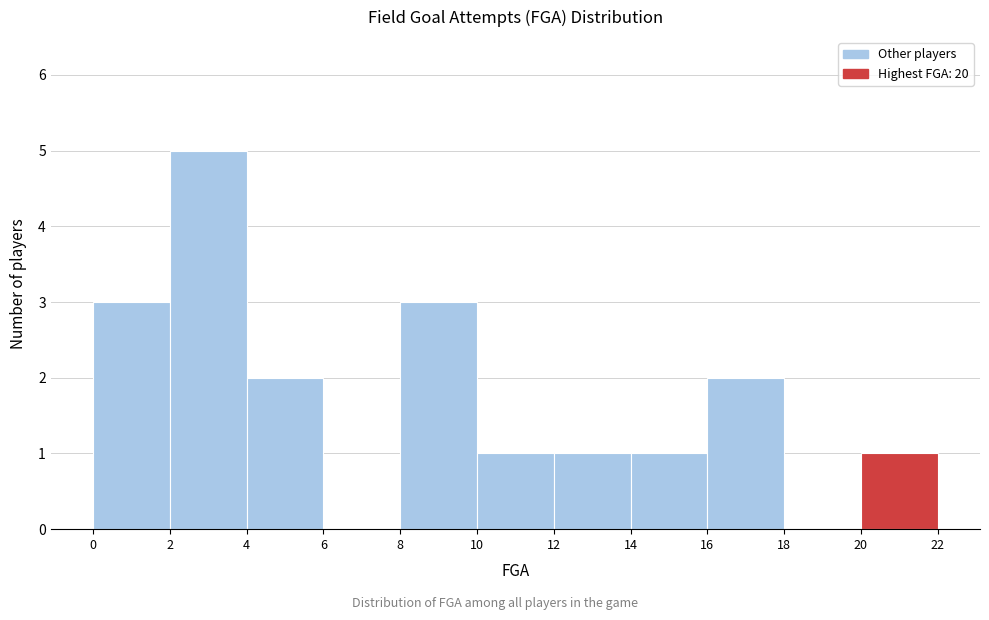

What is the height of the bar covering 10 to 12 on the x-axis? The values are not printed on the chart, so give them approximately, as read against the axis.

1